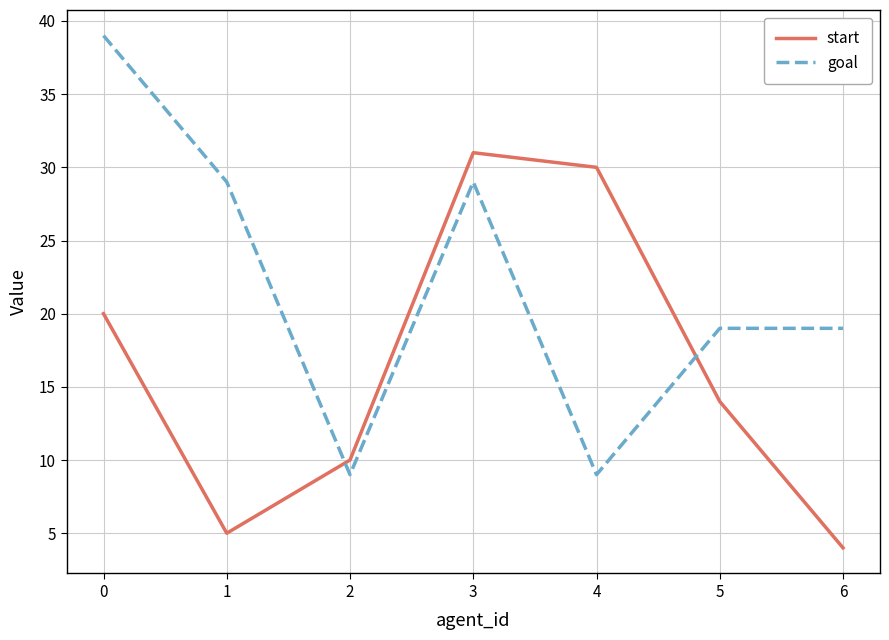

What is the total value across all series at 3?

60